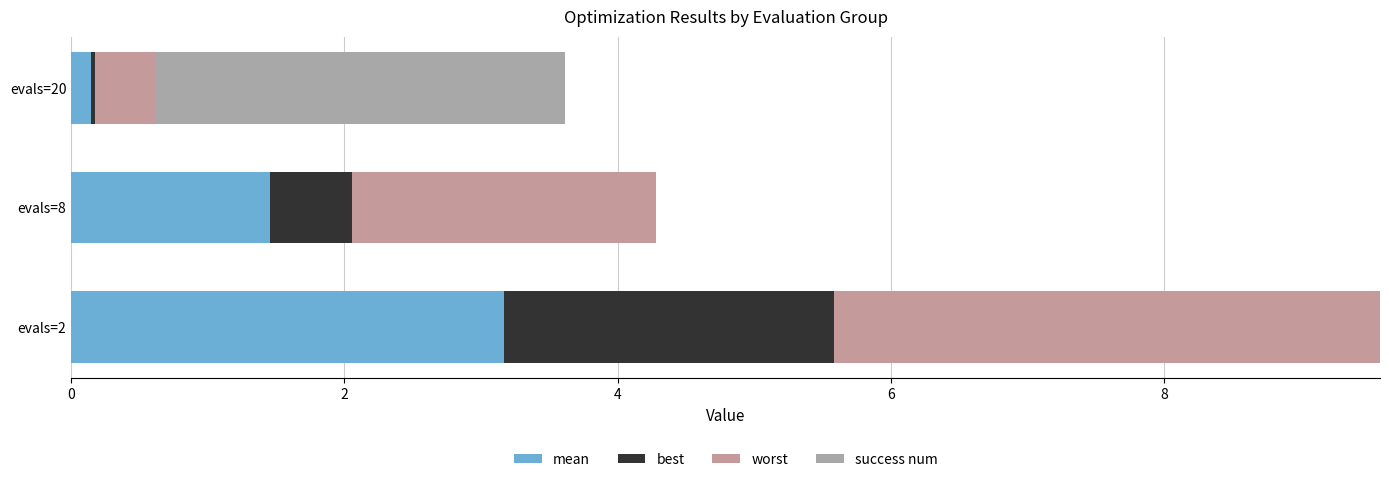

Rank the series by their maximum value, from lowest to highest.

best, success num, mean, worst